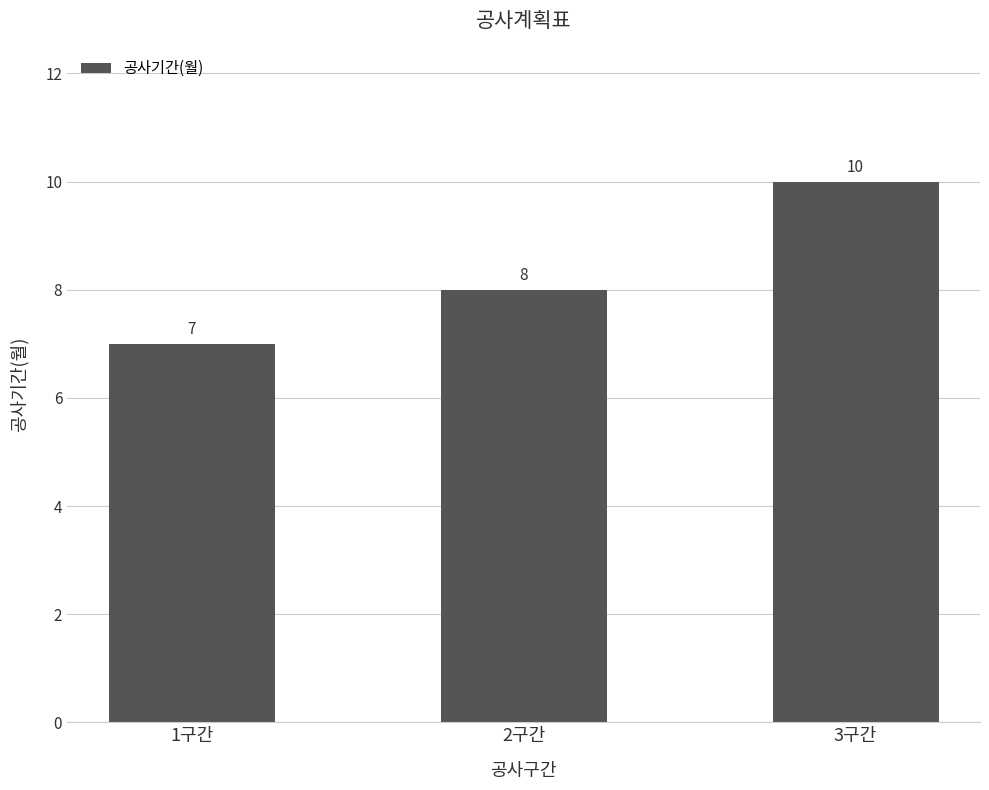

At which category does the chart reach its peak across all series?

3구간